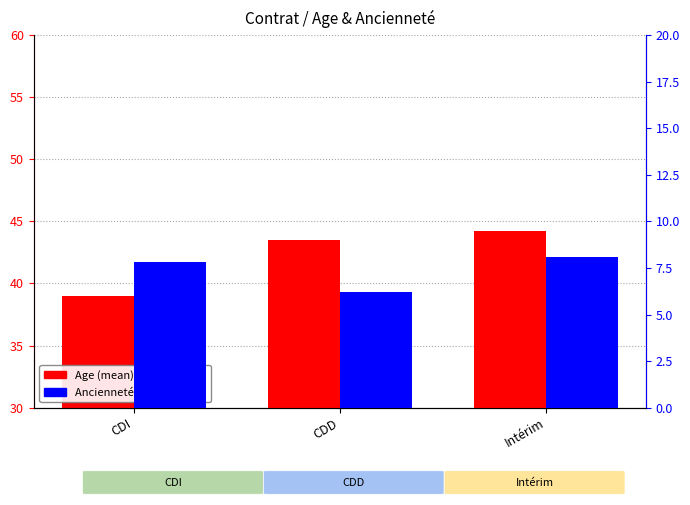

Reading left to right, extract all data points from this chart.

Age (mean): 39.0	43.5	44.2
Ancienneté (mean, years): 7.8	6.2	8.1